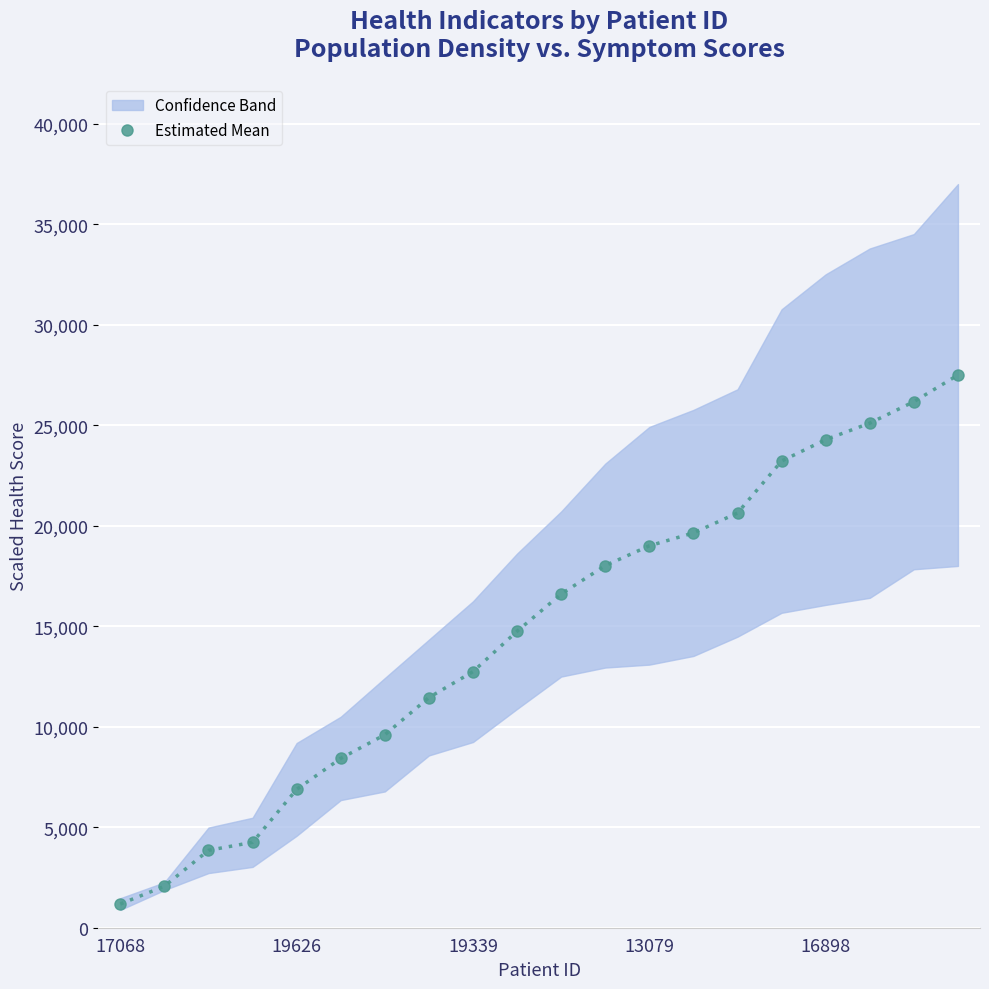

What is the ratio of the value at 6 to the value at 7?

0.8